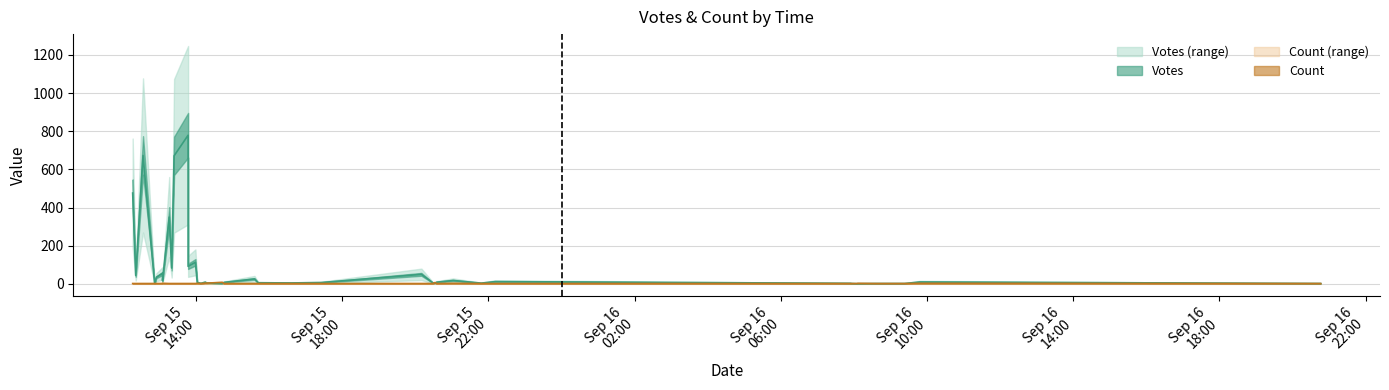

What are all the series names shown in the legend?

Votes, Count